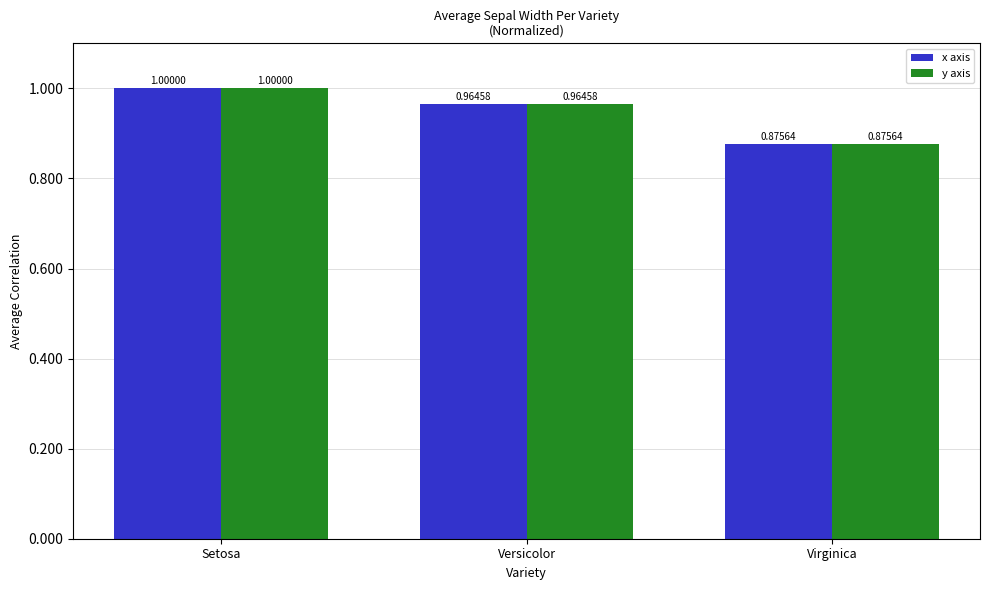

List the labels in order of y axis value, largest first.

Setosa, Versicolor, Virginica